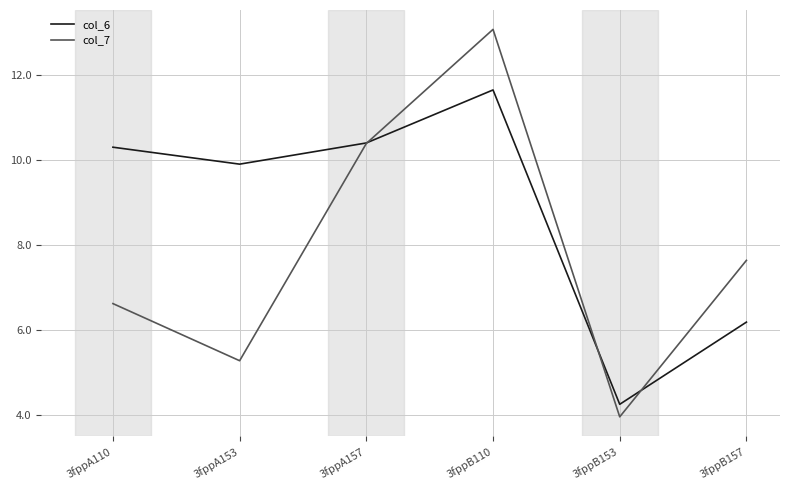

Which category has the highest value in the col_7 series?

3fppB110